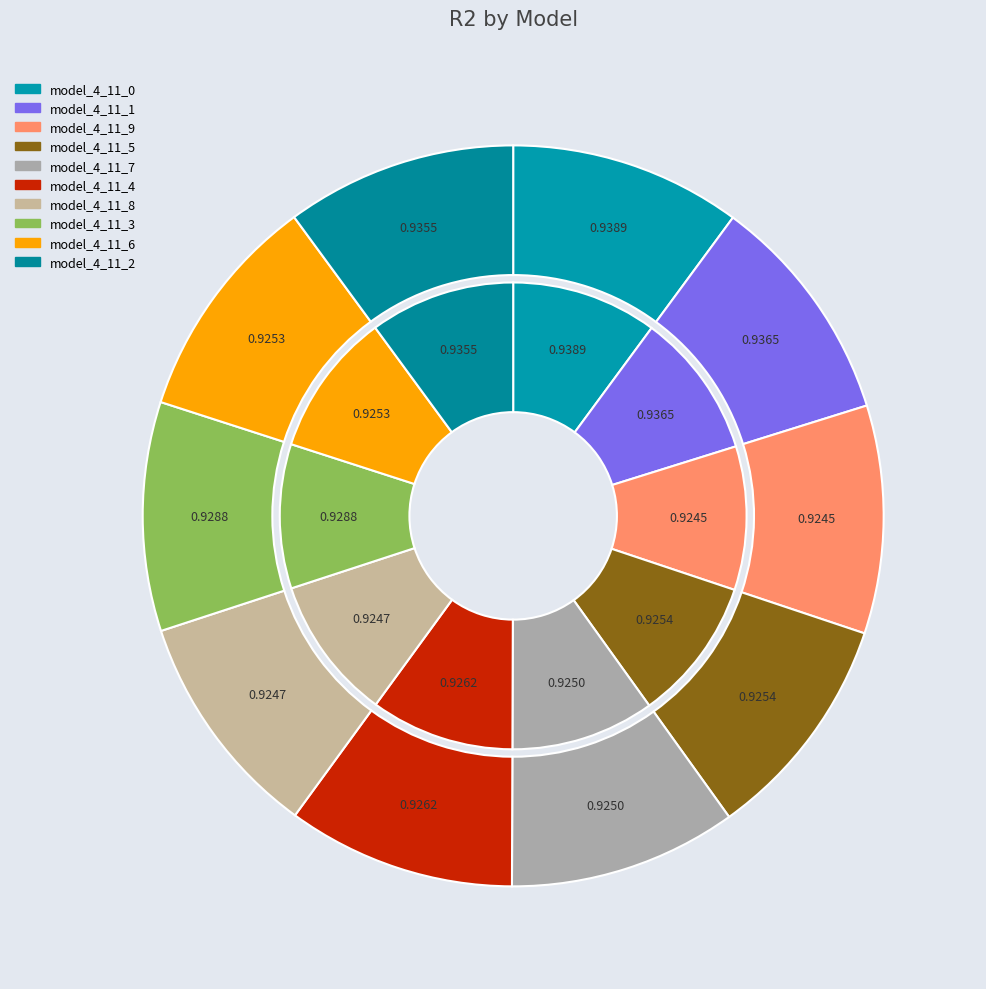

What is the smallest slice in the pie chart?

model_4_11_9